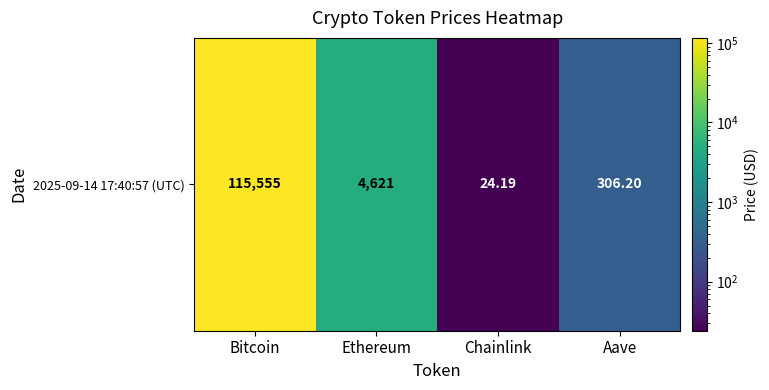

How many data points are less than 4620?

2